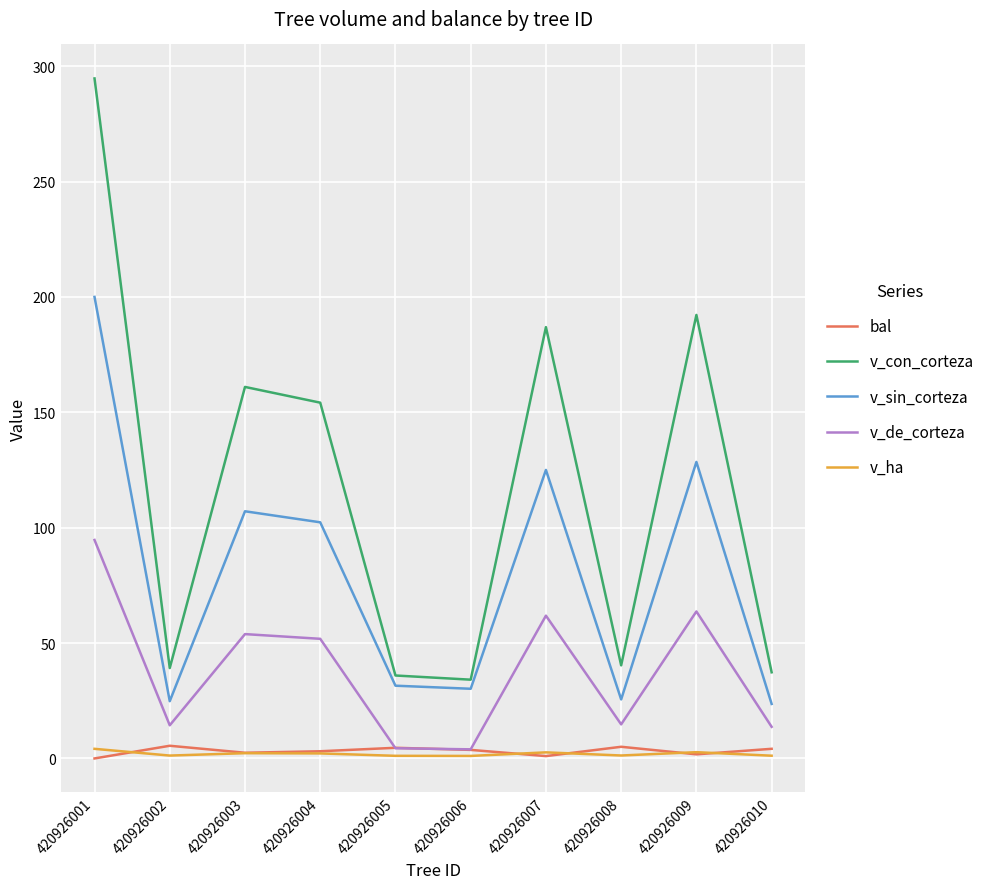

What is the difference between the highest and lowest values at 420926001?

294.7